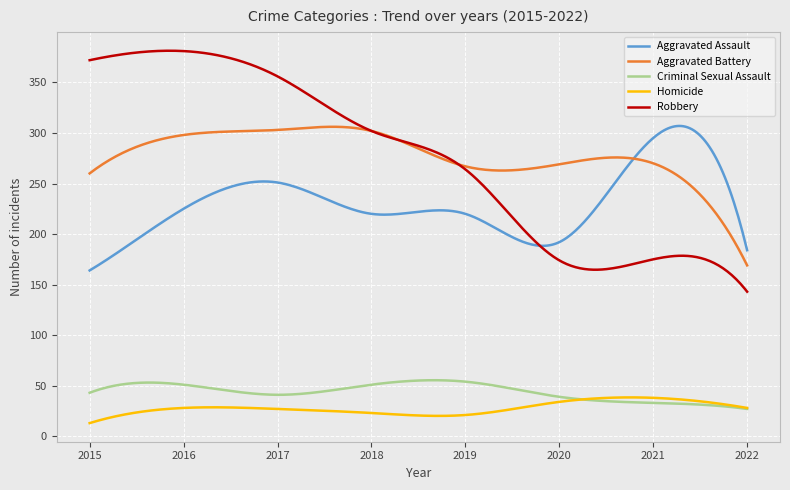

Which series has the largest range (max minus min)?

Robbery